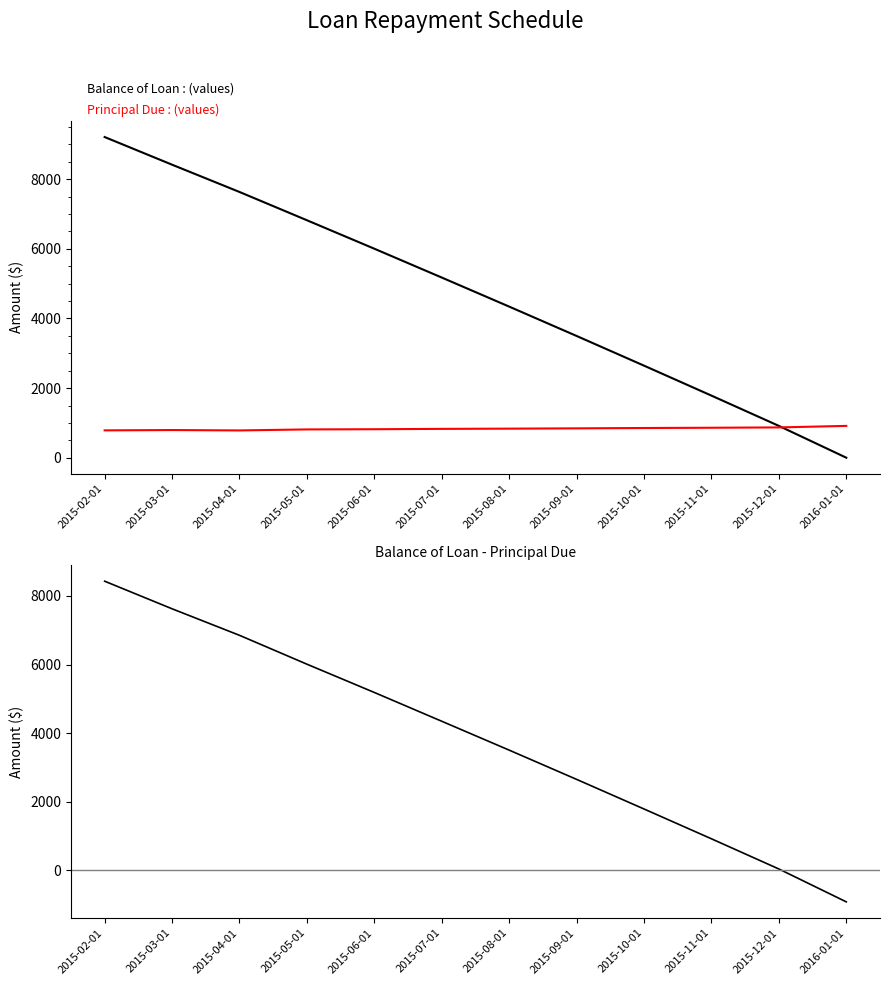

What is the total value across all series at 2015-12-01?

1828.1